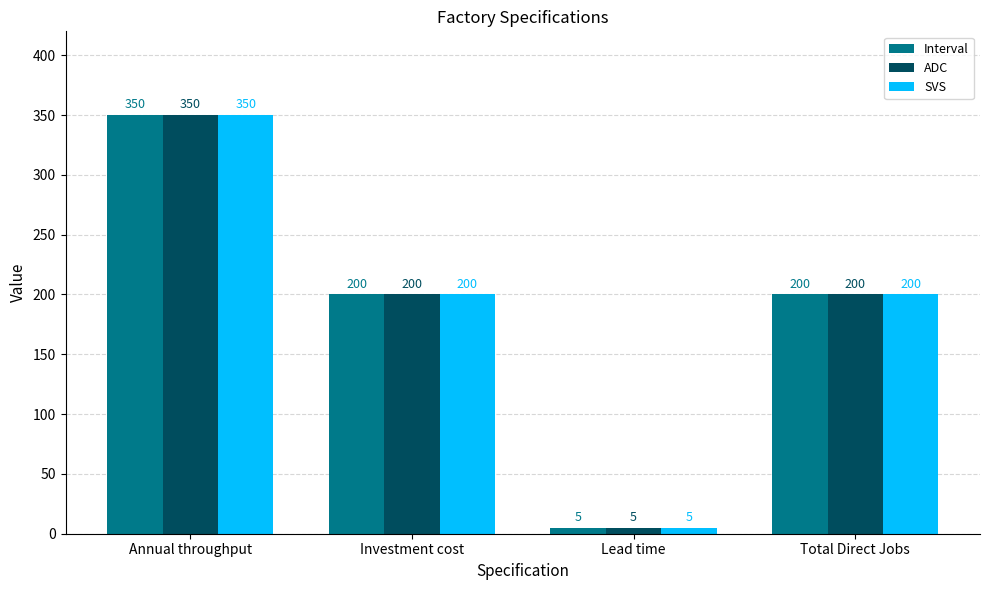

How many values in the ADC series are below 200?

1